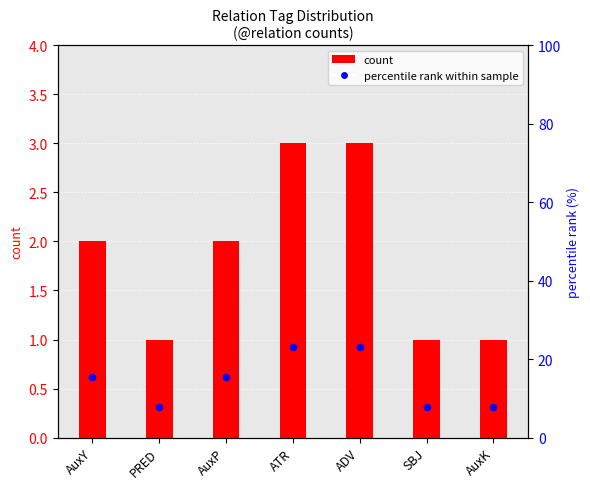

Which series has the largest Y range (max minus min)?

percentile rank within sample